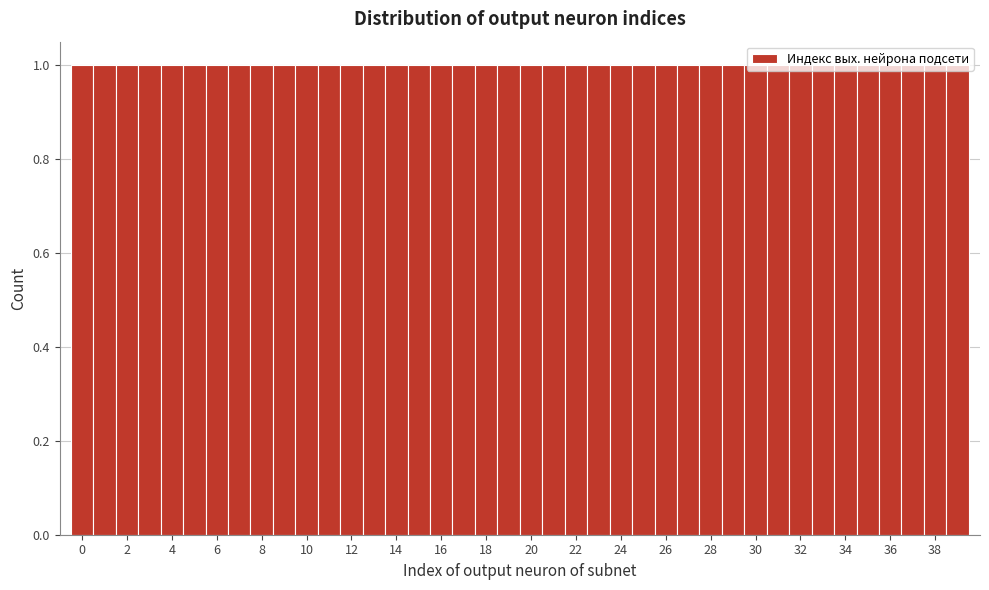

Reading left to right, transcribe this chart: for each bar, give the range it covers on the x-axis and its height. Neither the bar edges nor the heights are printed on the chart, so give them approximately, as read against the axes.

-0.5 to 0.5: 1
0.5 to 1.5: 1
1.5 to 2.5: 1
2.5 to 3.5: 1
3.5 to 4.5: 1
4.5 to 5.5: 1
5.5 to 6.5: 1
6.5 to 7.5: 1
7.5 to 8.5: 1
8.5 to 9.5: 1
9.5 to 10.5: 1
10.5 to 11.5: 1
11.5 to 12.5: 1
12.5 to 13.5: 1
13.5 to 14.5: 1
14.5 to 15.5: 1
15.5 to 16.5: 1
16.5 to 17.5: 1
17.5 to 18.5: 1
18.5 to 19.5: 1
19.5 to 20.5: 1
20.5 to 21.5: 1
21.5 to 22.5: 1
22.5 to 23.5: 1
23.5 to 24.5: 1
24.5 to 25.5: 1
25.5 to 26.5: 1
26.5 to 27.5: 1
27.5 to 28.5: 1
28.5 to 29.5: 1
29.5 to 30.5: 1
30.5 to 31.5: 1
31.5 to 32.5: 1
32.5 to 33.5: 1
33.5 to 34.5: 1
34.5 to 35.5: 1
35.5 to 36.5: 1
36.5 to 37.5: 1
37.5 to 38.5: 1
38.5 to 39.5: 1